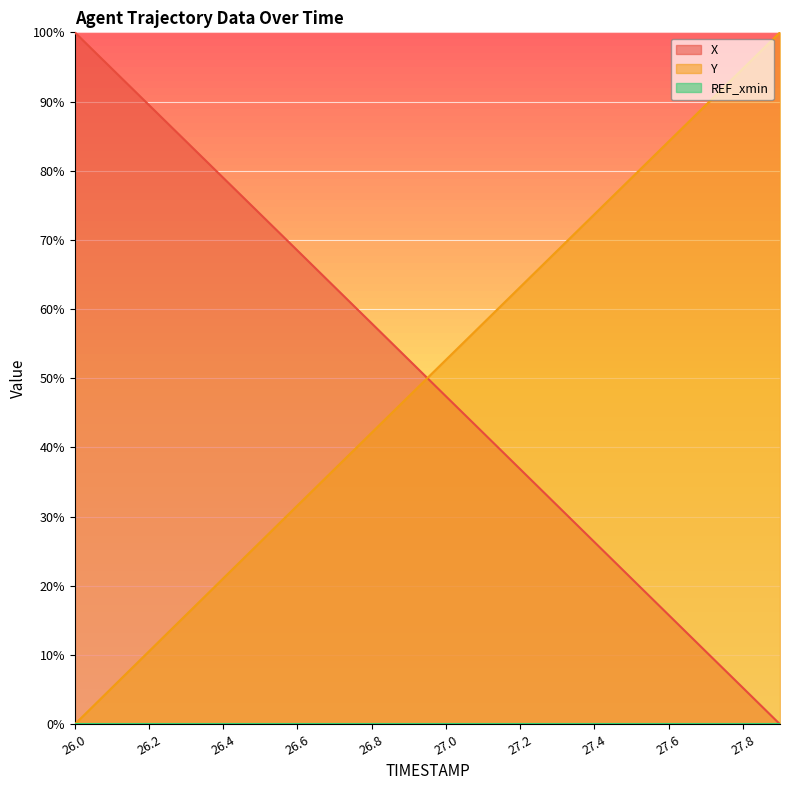

What is the label of the 19th point from the right?

26.1